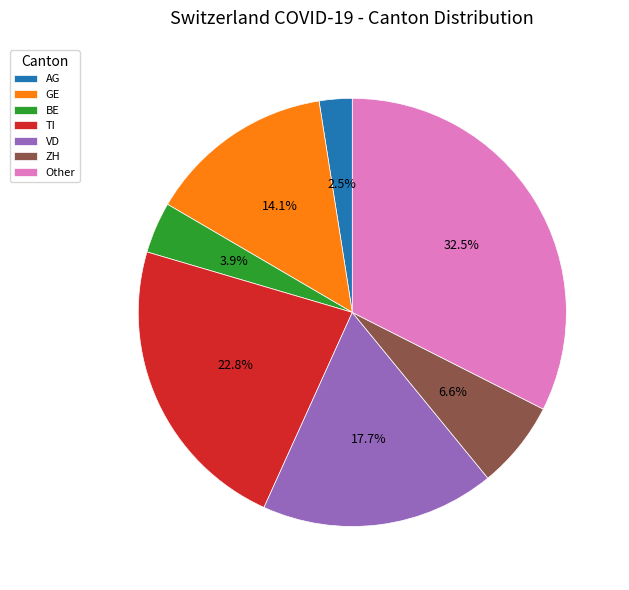

Which category has the biggest portion of the pie?

Other